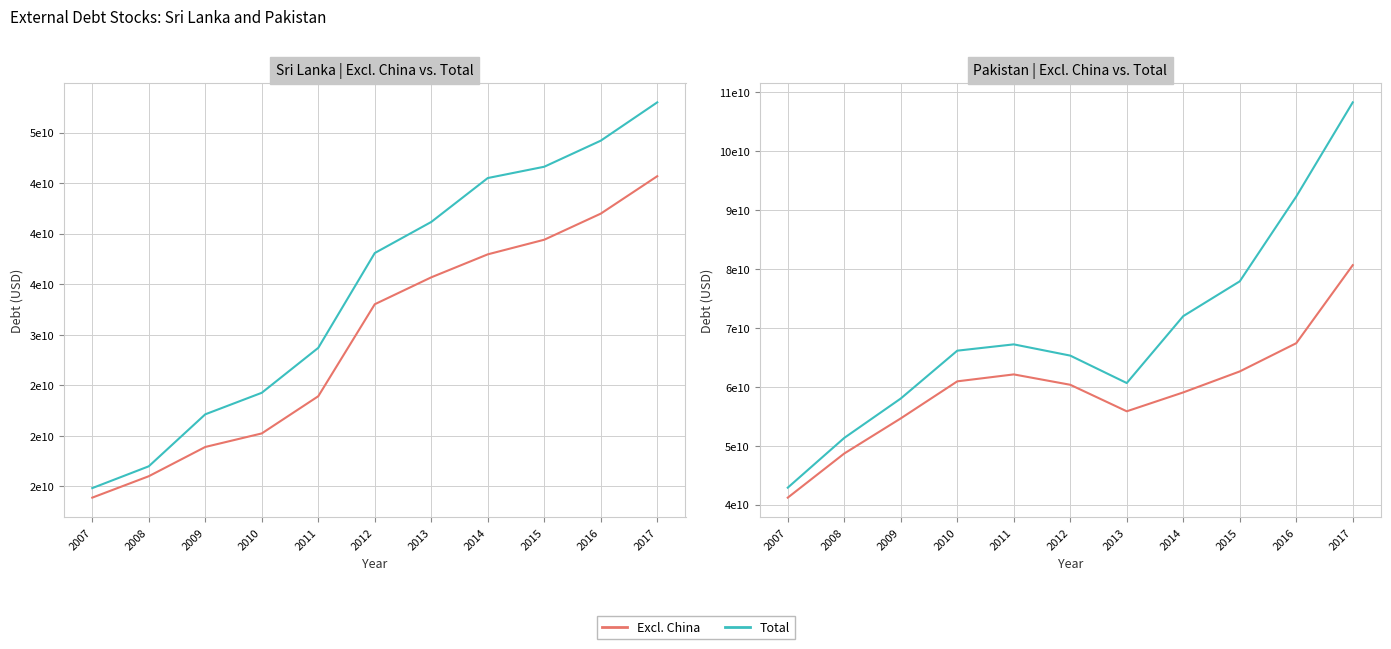

At which category does Excl. China reach its first local peak?

2011